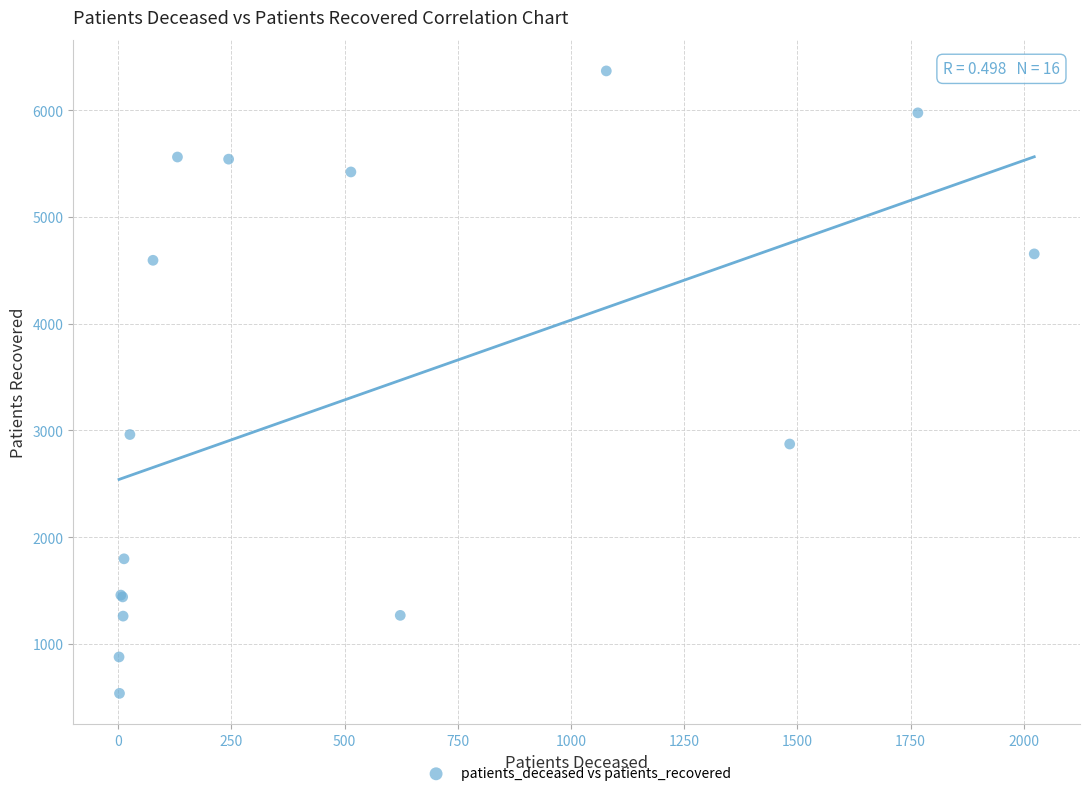

What Y value in the scatter plot is closest to 3453?

2962